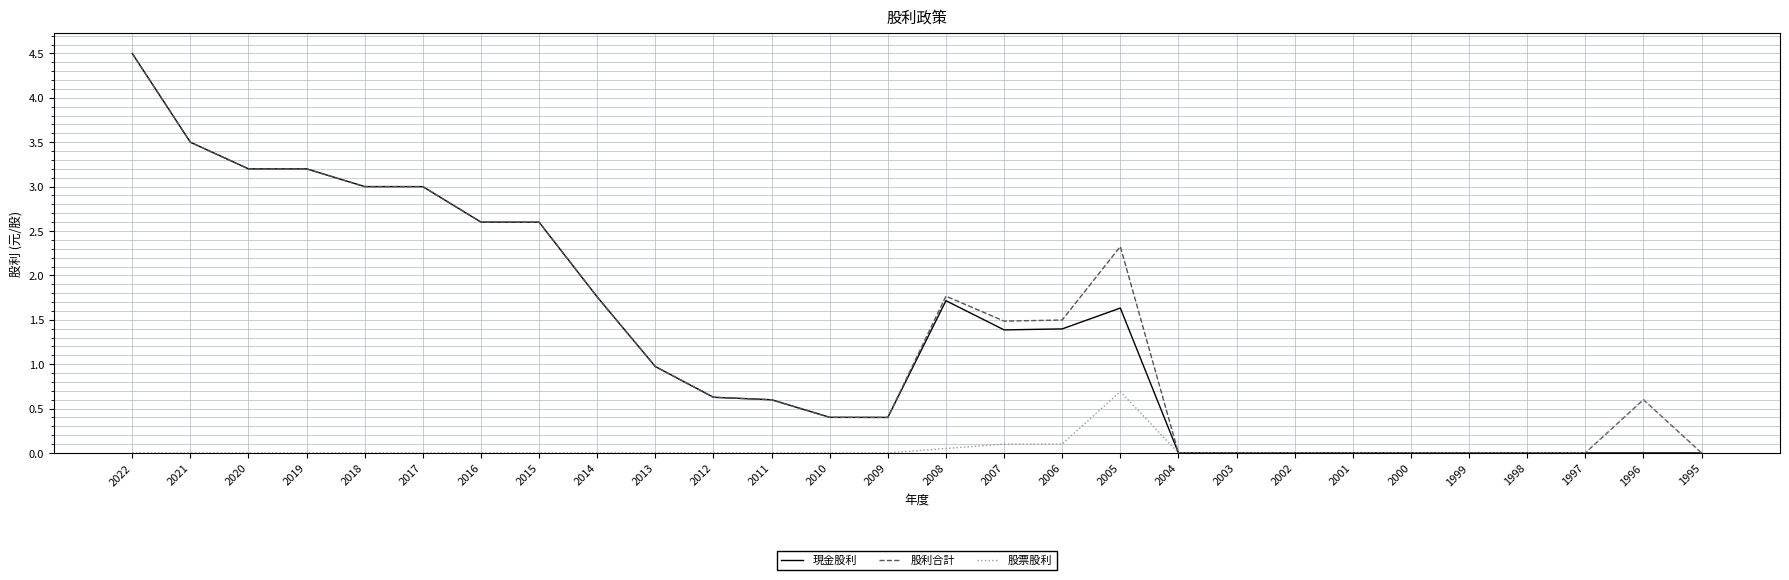

At how many categories does at least one series exceed 4?

1